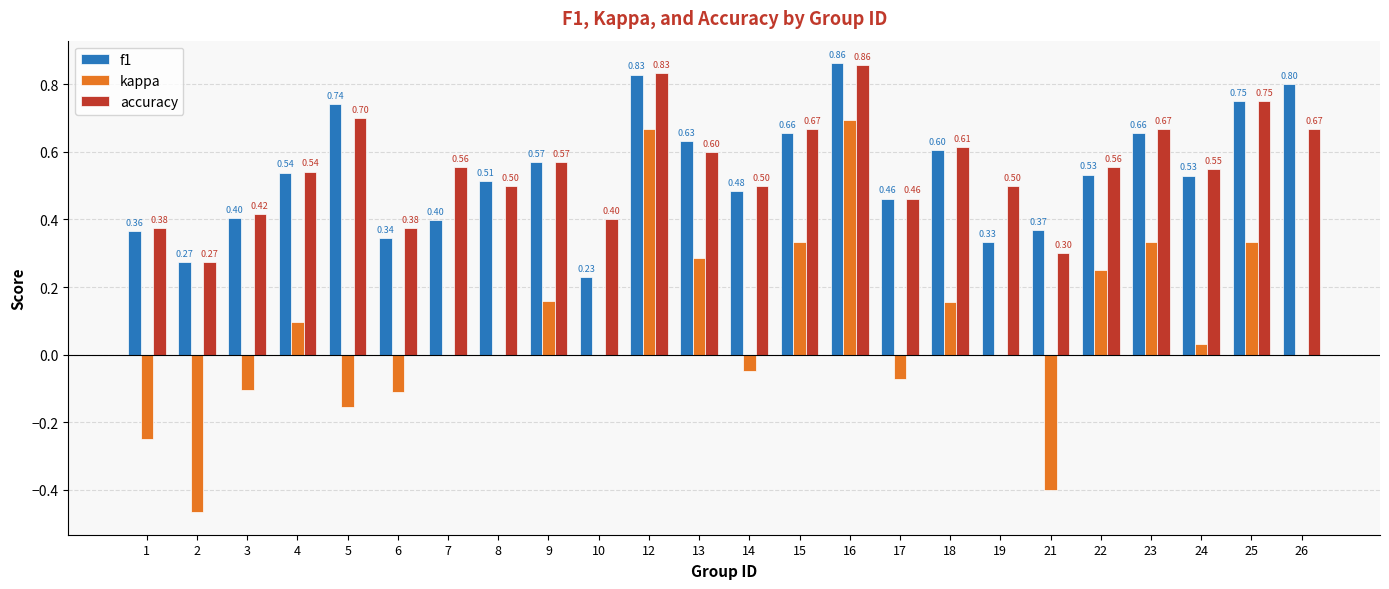

How many groups of bars are there?

24